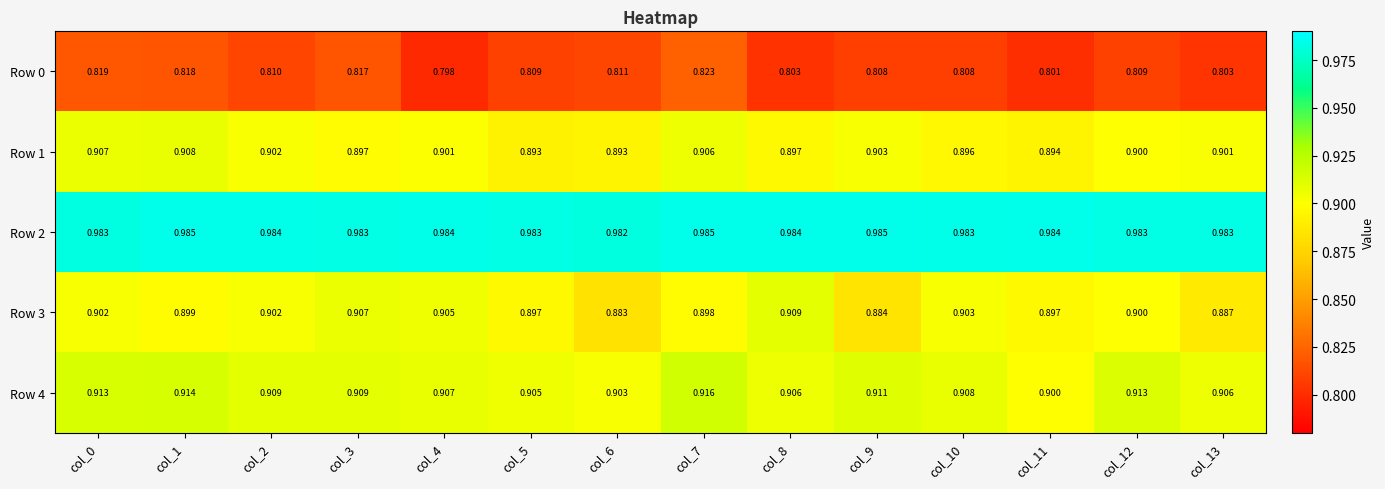

Is the value of Row 4 at col_3 greater than the value of Row 0 at col_10?

Yes